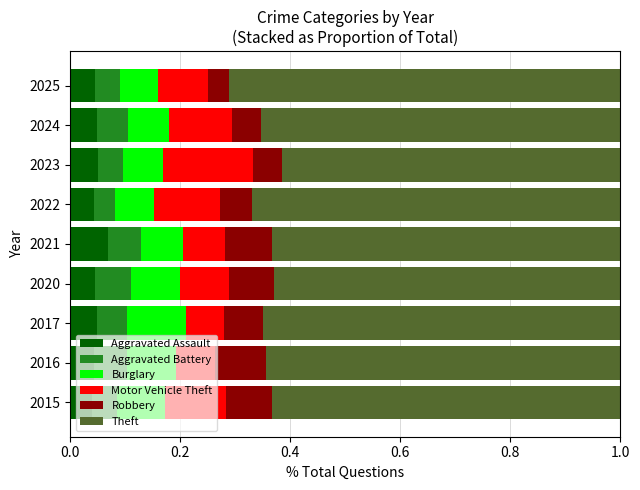

What is the total value across all series at 2022?

1.0